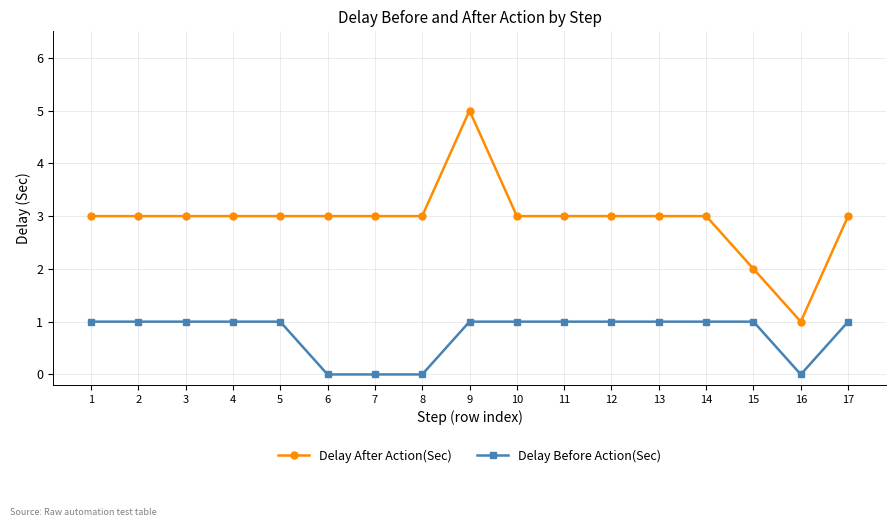

What value does the Delay After Action(Sec) series have at 9?

5